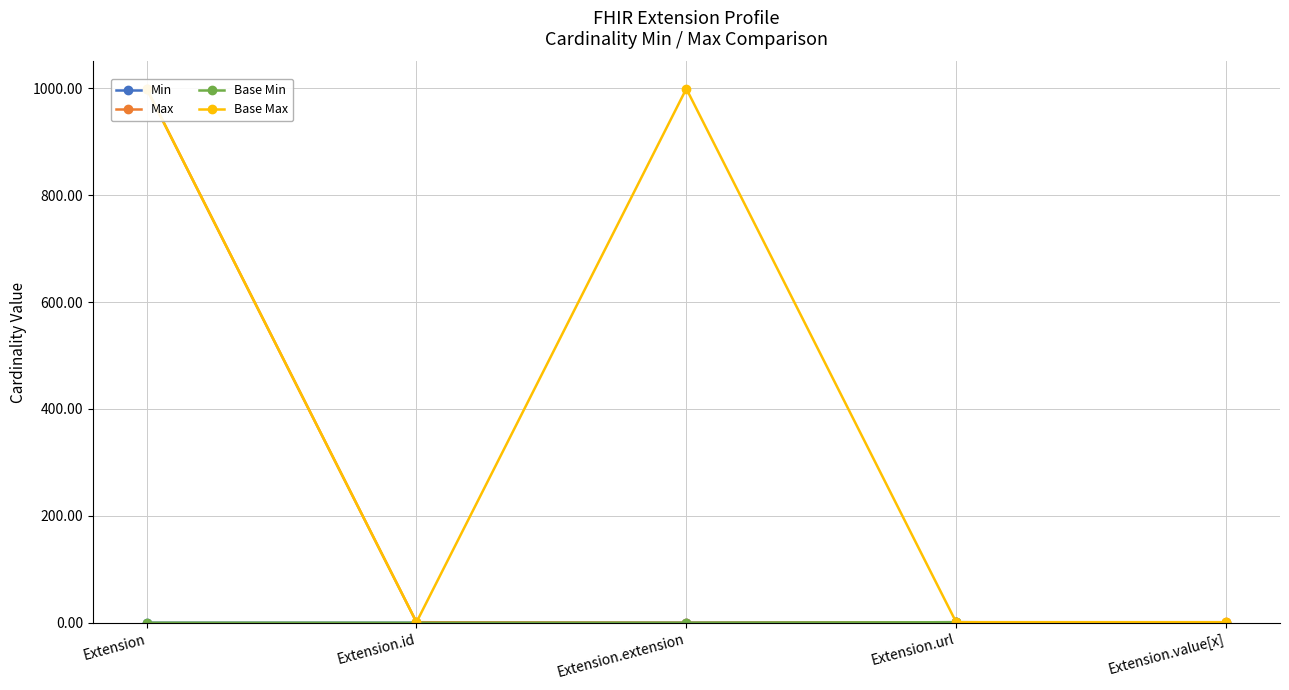

What is the total value across all series at Extension.value[x]?

2